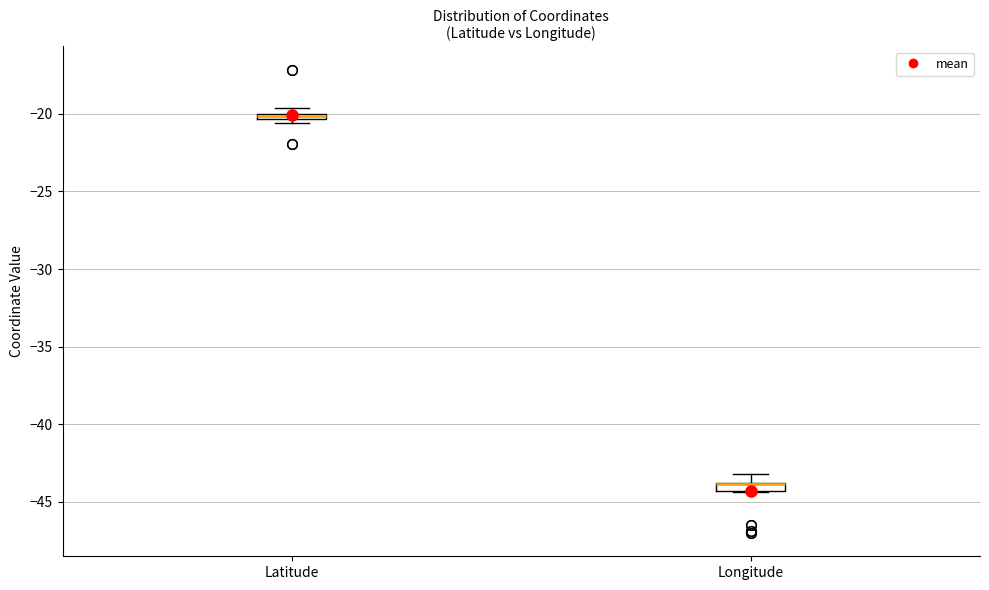

Where is the lower edge of the box for Longitude on the y-axis? The values are not printed on the chart, so give them approximately, as read against the axis.

-44.5